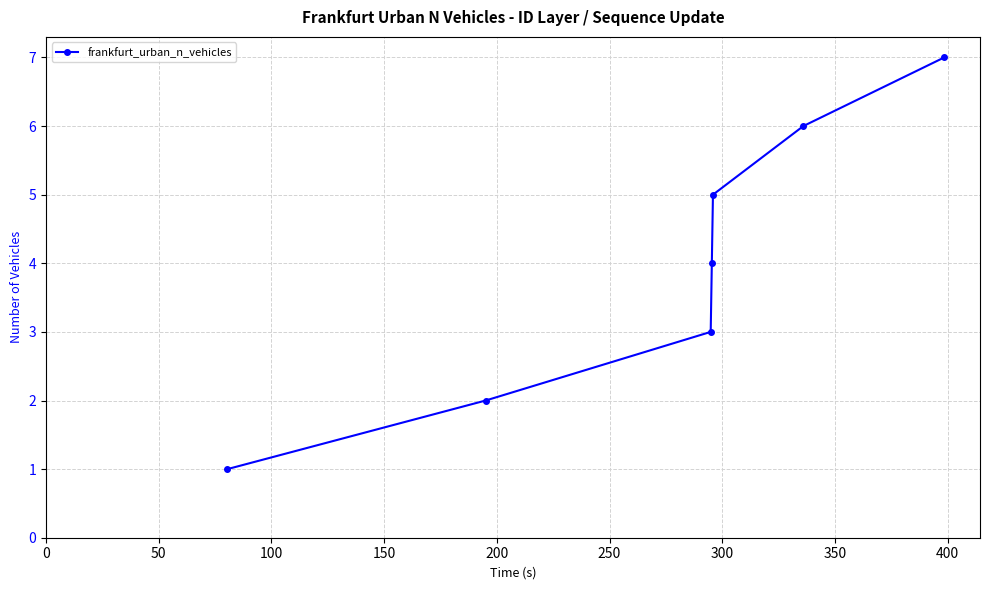

What is the value of the 4th point from the left?

4